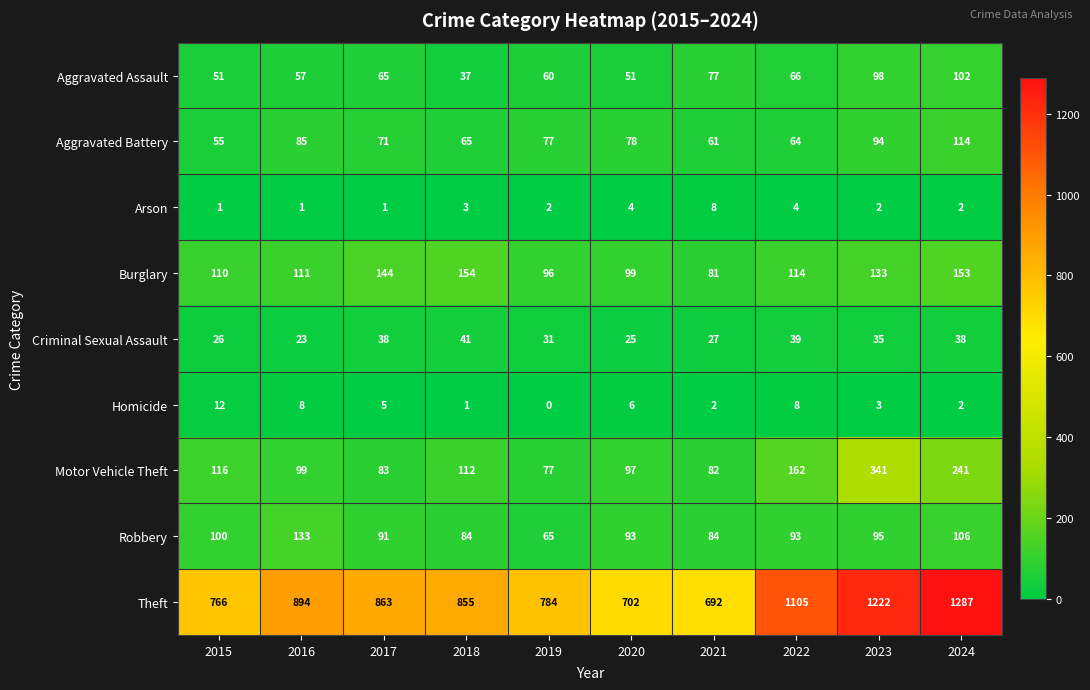

What is the difference between the highest and lowest values at 2019?

784